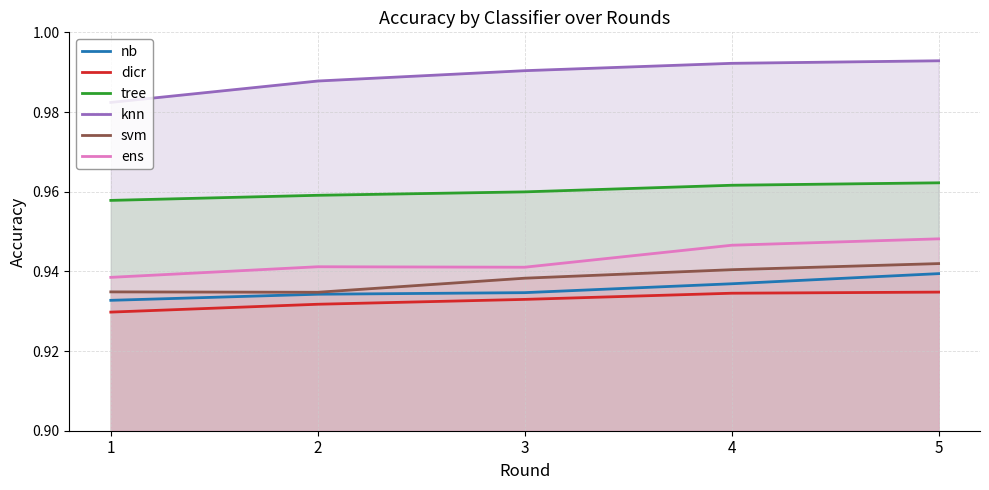

How many lines are shown in the chart?

6